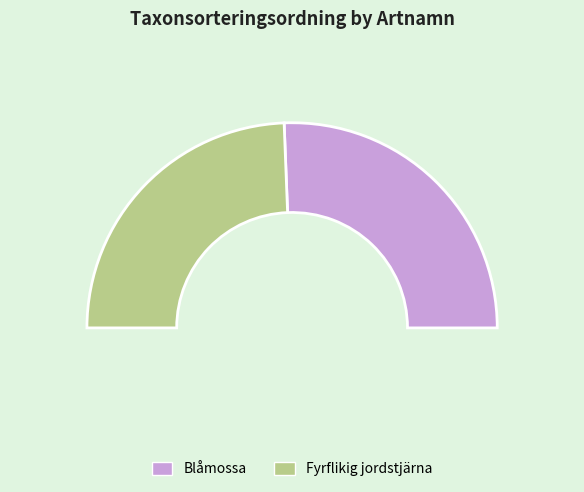

Which slice represents more than half of the pie?

Blåmossa